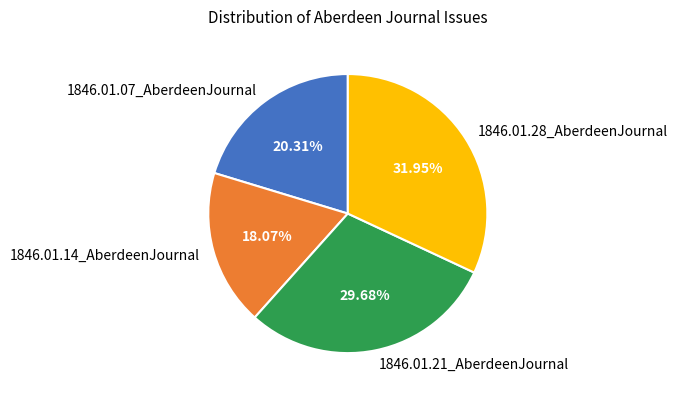

Rank the categories by value from highest to lowest.

1846.01.28_AberdeenJournal, 1846.01.21_AberdeenJournal, 1846.01.07_AberdeenJournal, 1846.01.14_AberdeenJournal